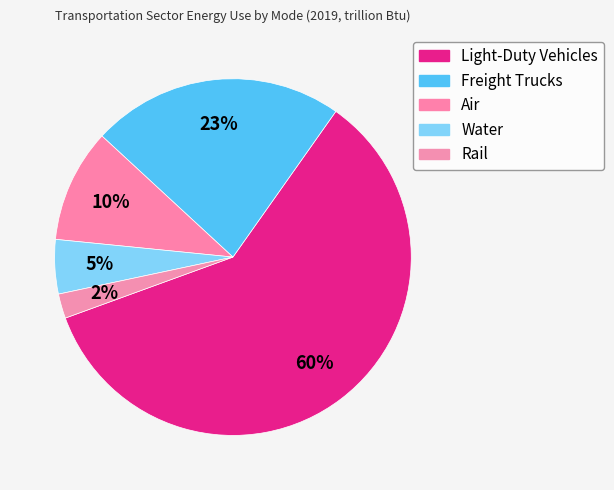

What percentage do Freight Trucks and Light-Duty Vehicles together represent?

82.6%